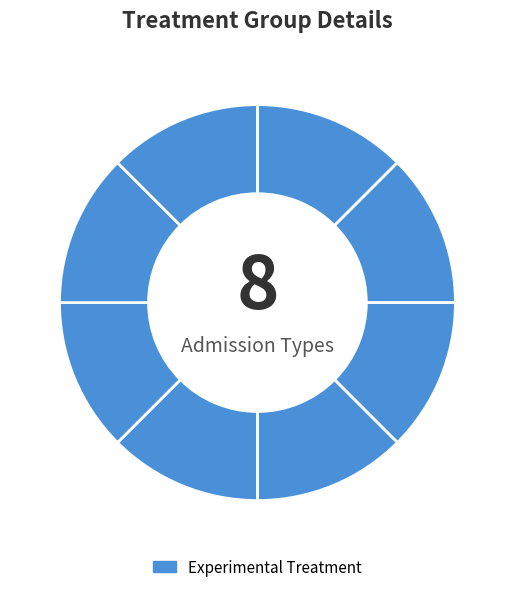

How many segments does this pie chart have?

8